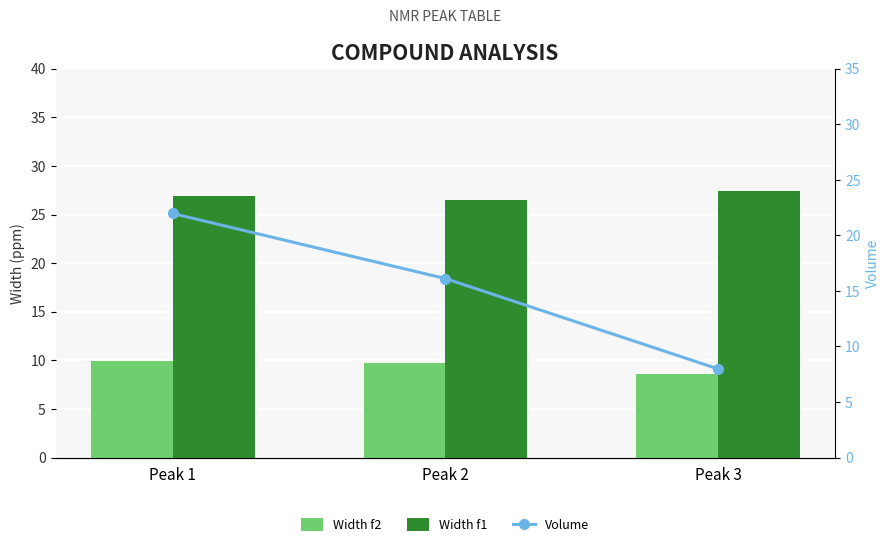

Reading left to right, transcribe all the data shown in this chart.

Width f2: Peak 1=9.9	Peak 2=9.7	Peak 3=8.6
Width f1: Peak 1=26.9	Peak 2=26.5	Peak 3=27.5
Volume: Peak 1=22.0	Peak 2=16.1	Peak 3=8.0